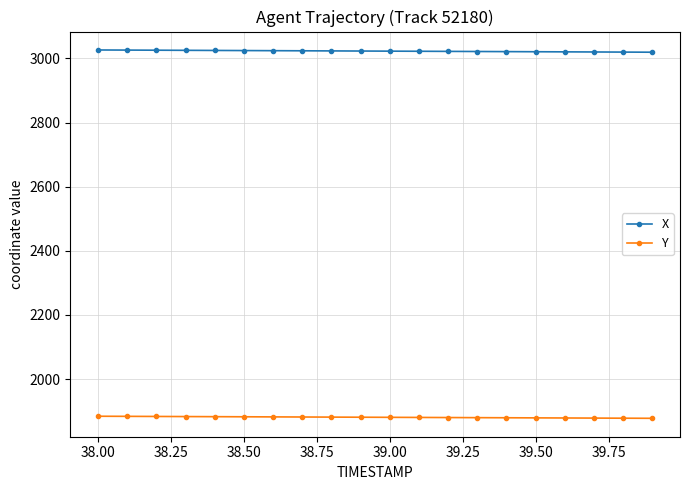

What is the average value of the X series?

3022.9